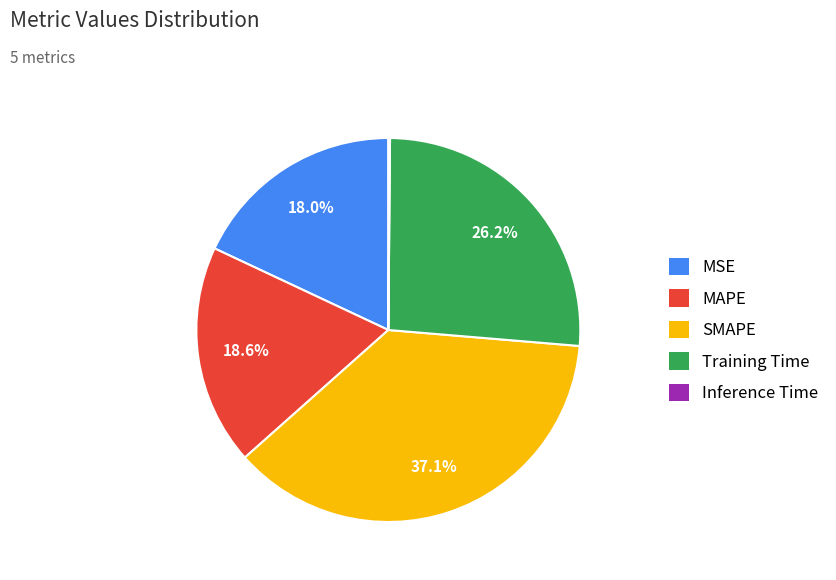

To the nearest percent, what portion does SMAPE represent?

37%